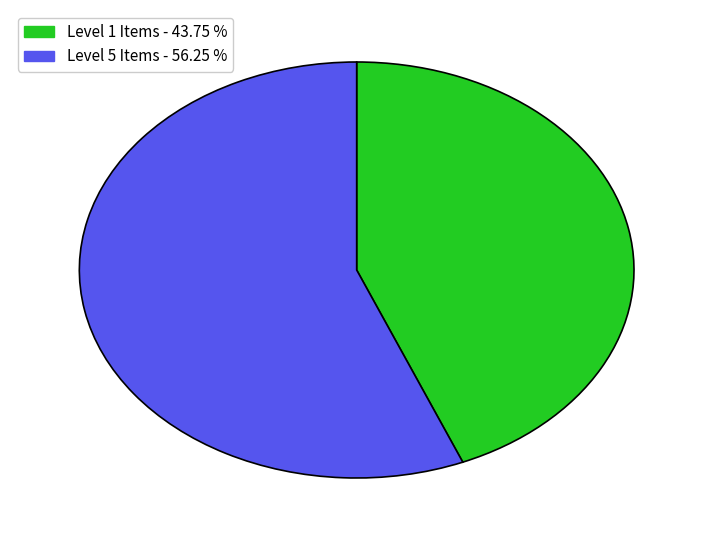

Is there any slice that represents more than half of the pie?

Yes